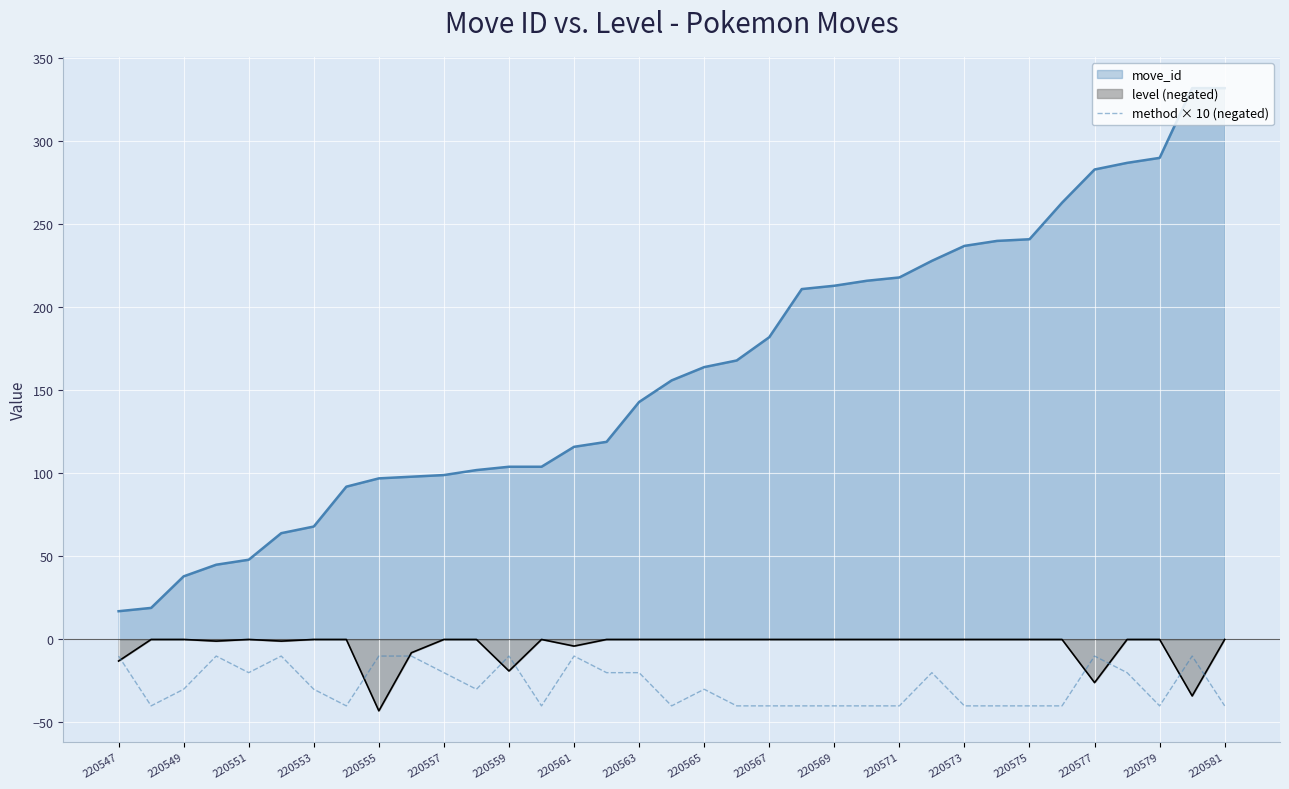

True or false: move_id and method × 10 (negated) cross at least once.

False